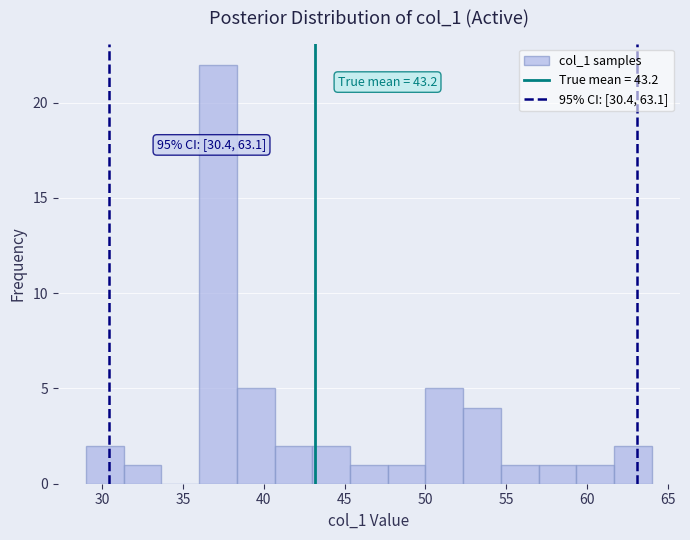

Which range on the x-axis has the tallest bar?

36.0 to 38.5